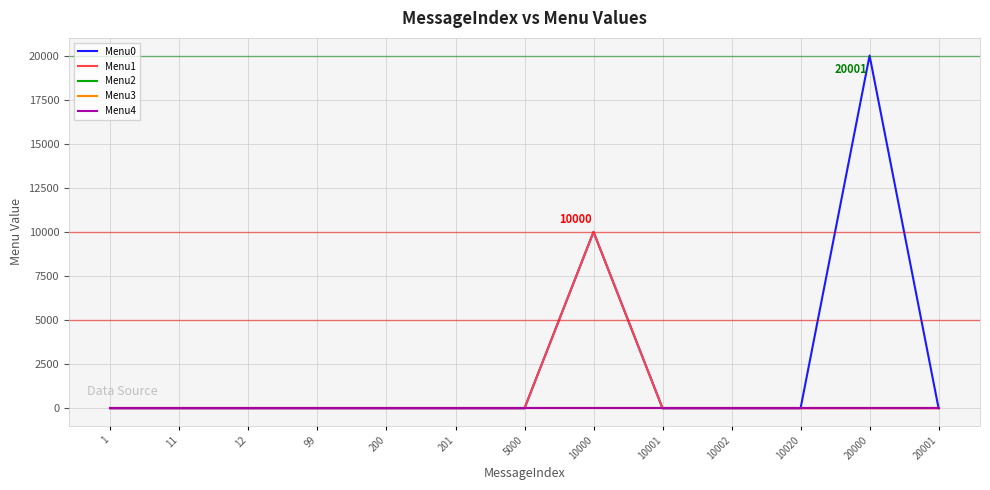

Does the chart display data point markers on the line(s)?

No